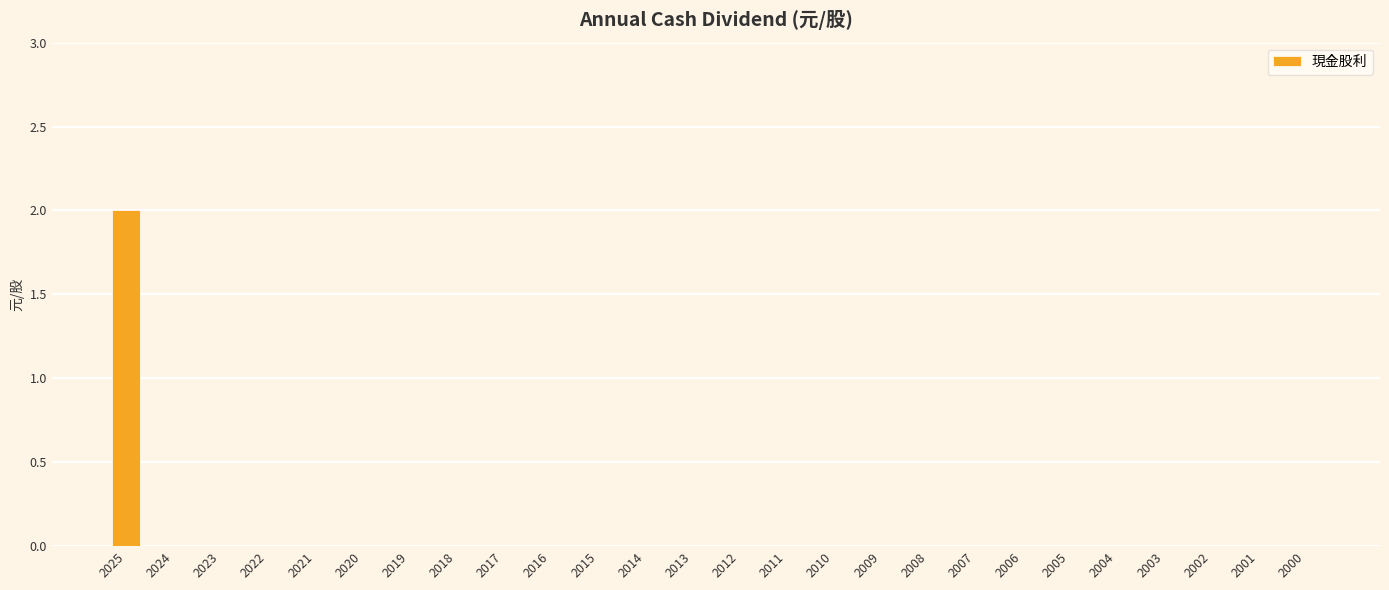

Is it true that the value at 2003 is 1?

False